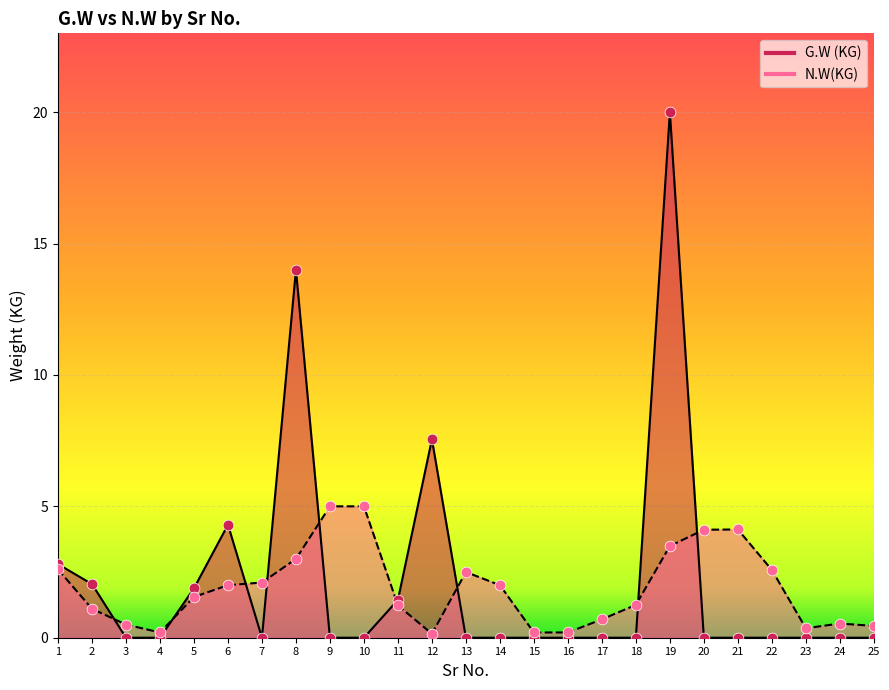

Which series has the largest total across all categories?

G.W (KG)